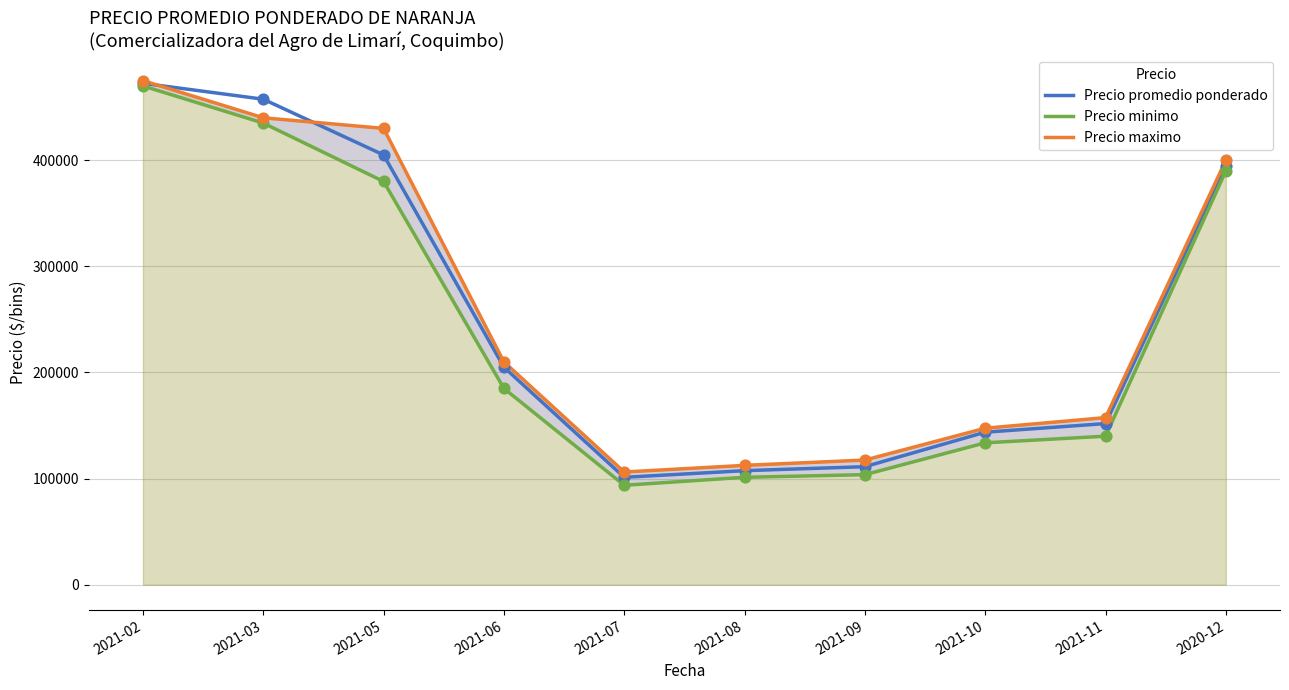

At how many categories does at least one series exceed 159936?

5